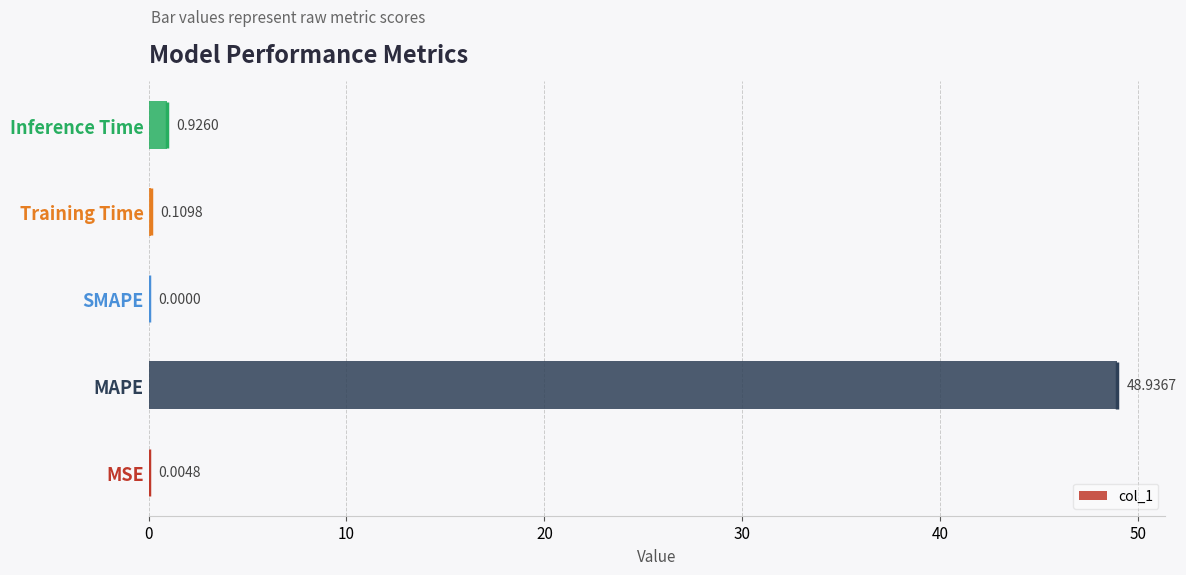

What is the sum of all values?

50.0